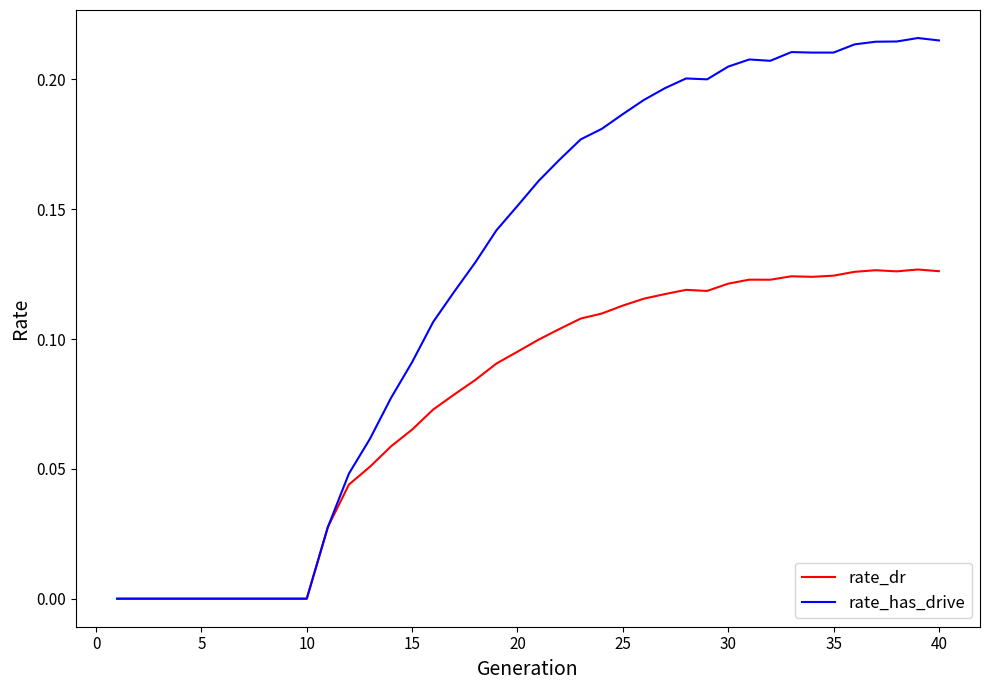

Rank the series by their average value, from lowest to highest.

rate_dr, rate_has_drive